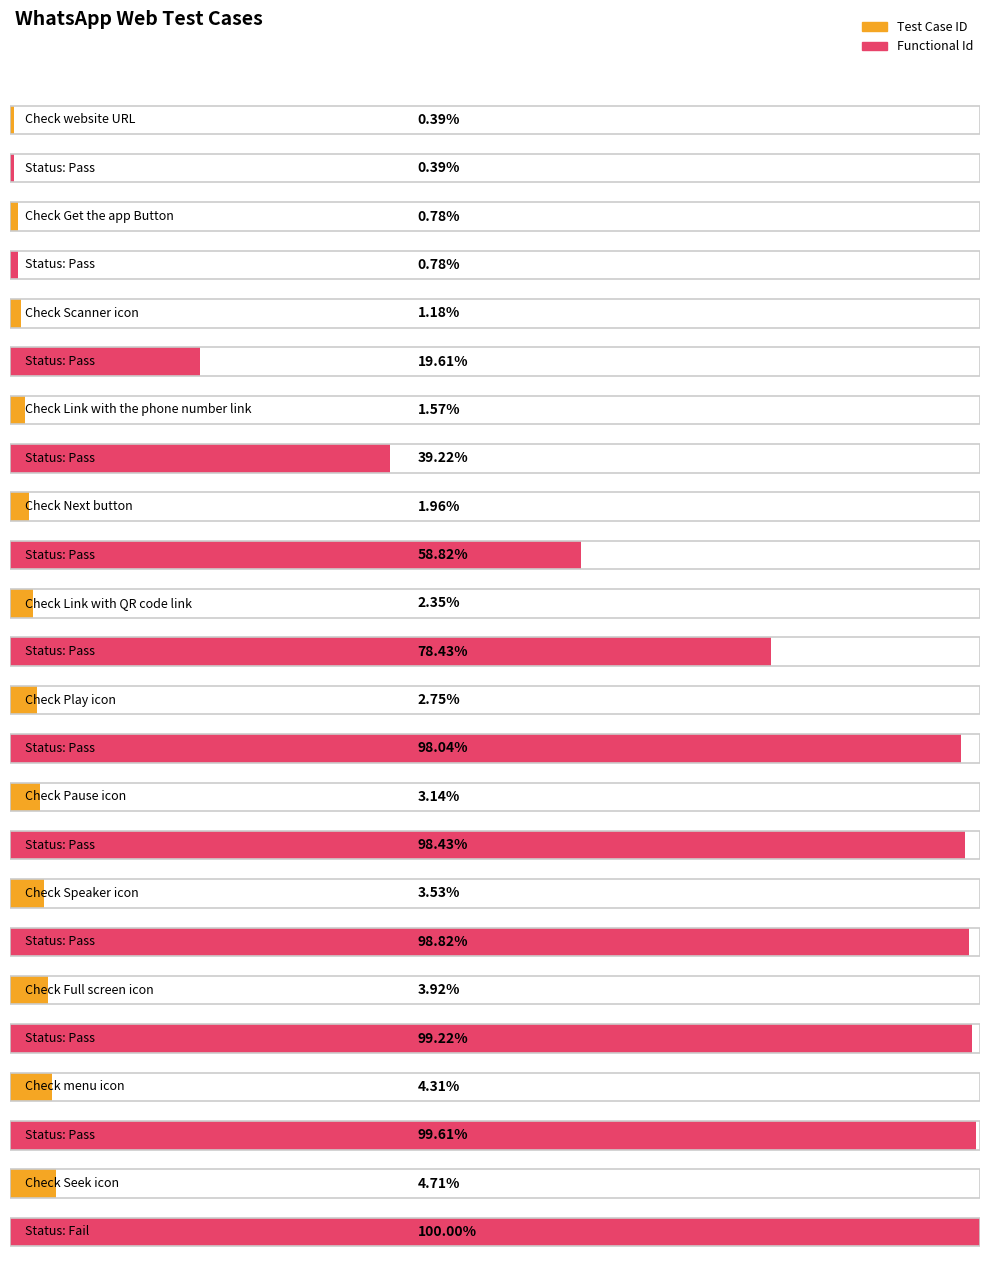

What is the approximate value of Functional Id at Check Seek icon, to the nearest 5?

255